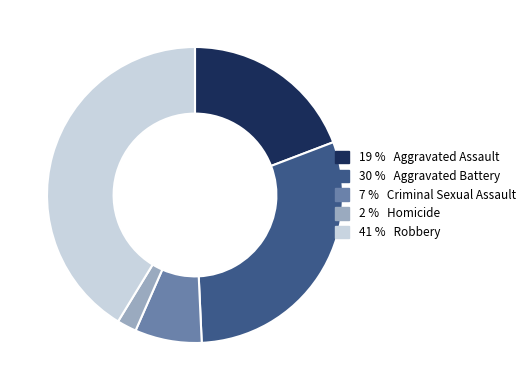

Is there any slice that represents more than half of the pie?

No